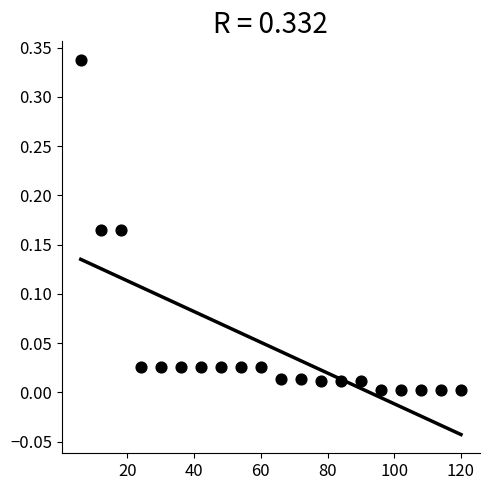

What is the range of X values (max minus min)?

114.0